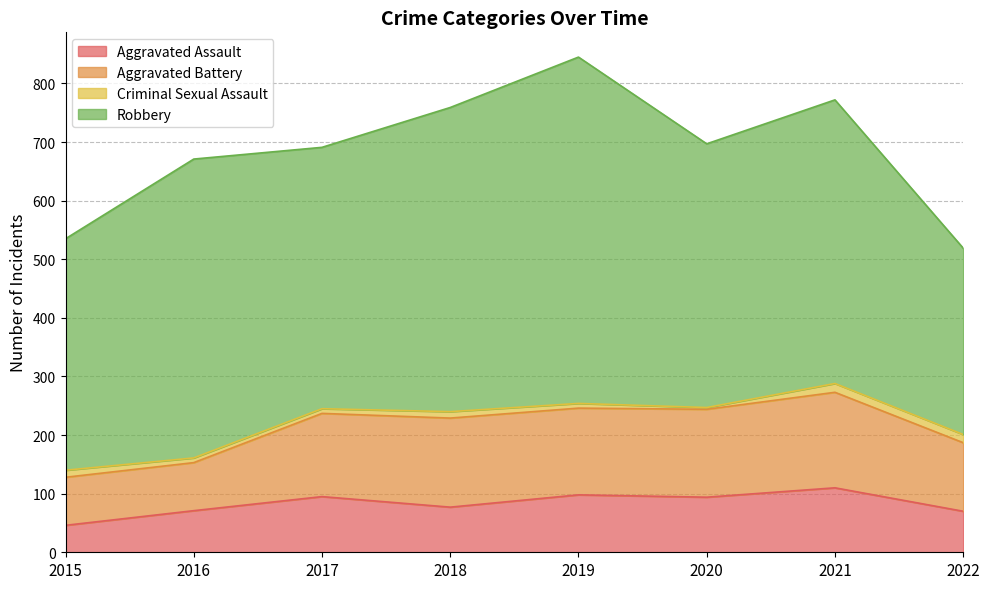

Which category has the lowest value in the Criminal Sexual Assault series?

2020